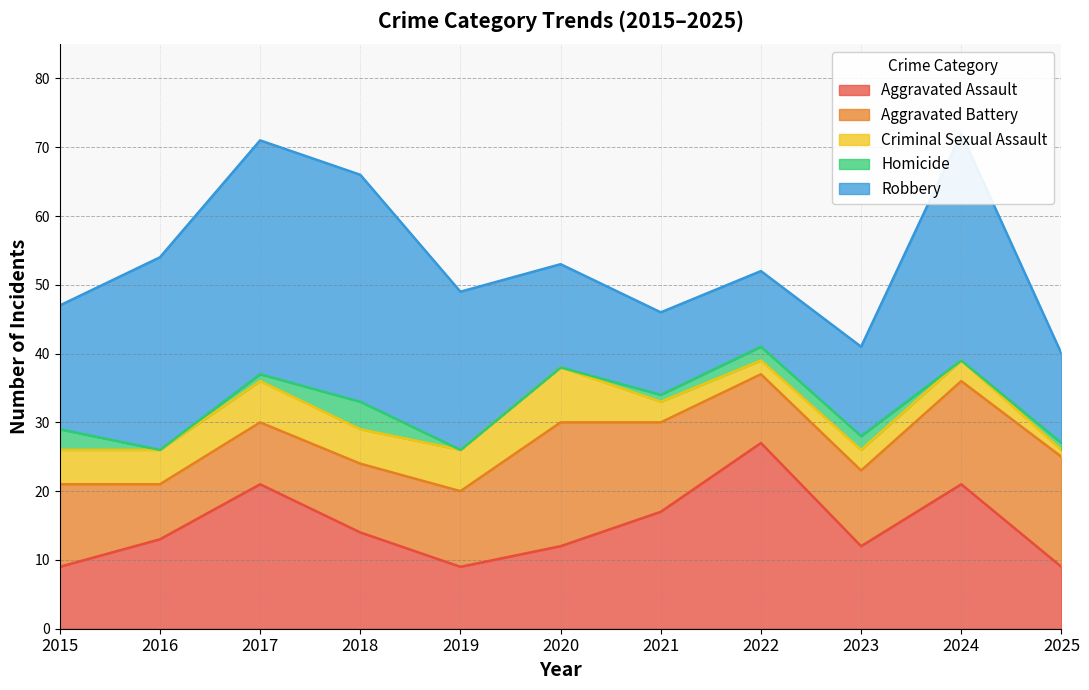

What are all the series names shown in the legend?

Aggravated Assault, Aggravated Battery, Criminal Sexual Assault, Homicide, Robbery